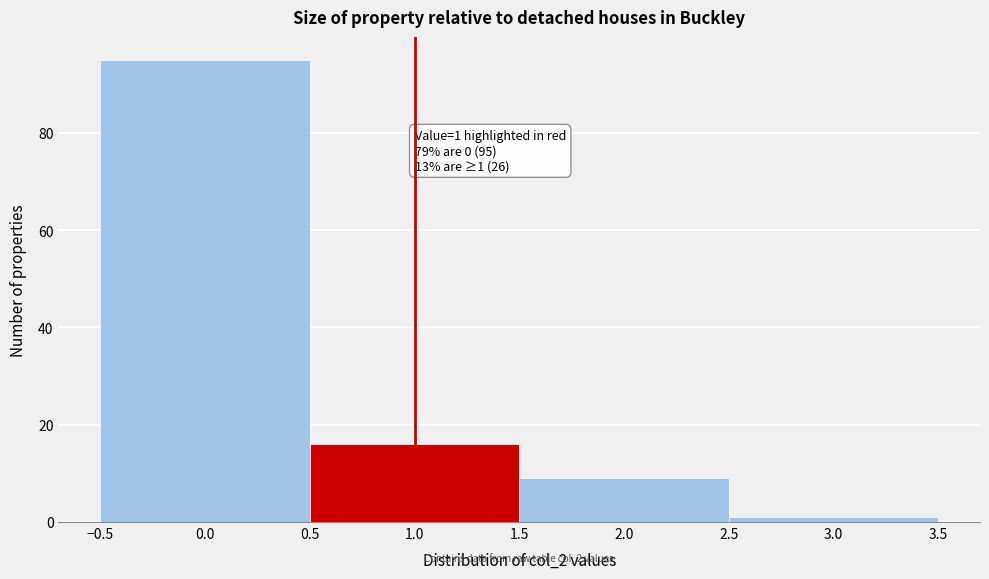

Which range on the x-axis has the tallest bar?

-0.5 to 0.5